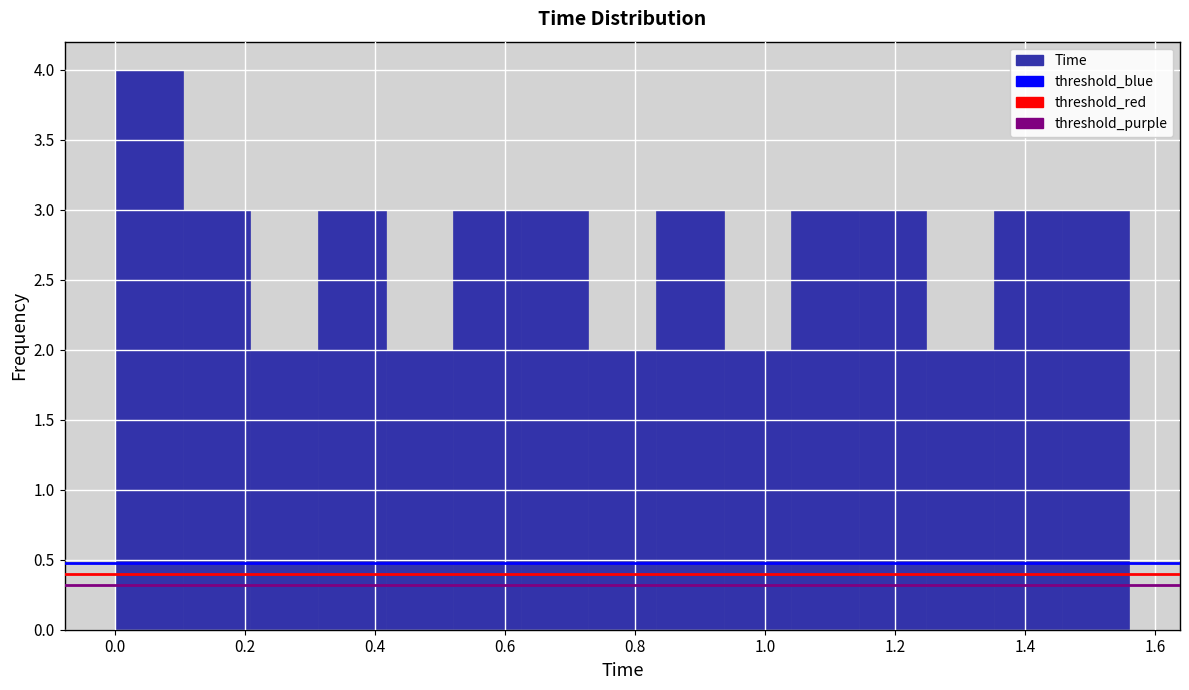

Reading left to right, transcribe this chart: for each bar, give the range it covers on the x-axis and its height. Neither the bar edges nor the heights are printed on the chart, so give them approximately, as read against the axes.

0.000 to 0.104: 4
0.104 to 0.208: 3
0.208 to 0.312: 2
0.312 to 0.416: 3
0.416 to 0.520: 2
0.520 to 0.624: 3
0.624 to 0.728: 3
0.728 to 0.832: 2
0.832 to 0.936: 3
0.936 to 1.040: 2
1.040 to 1.144: 3
1.144 to 1.248: 3
1.248 to 1.352: 2
1.352 to 1.456: 3
1.456 to 1.560: 3